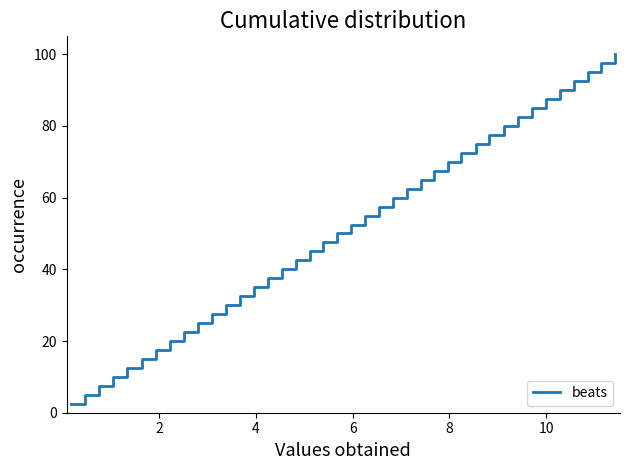

What is the minimum value shown in the chart?

2.5